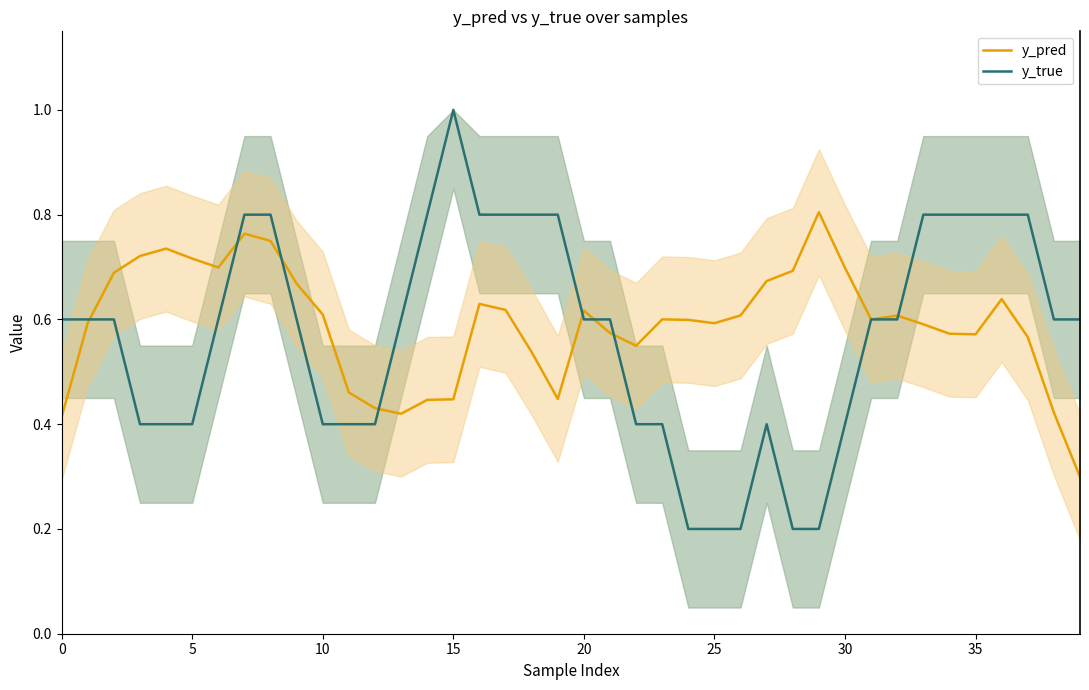

At which label does y_true reach its peak?

15